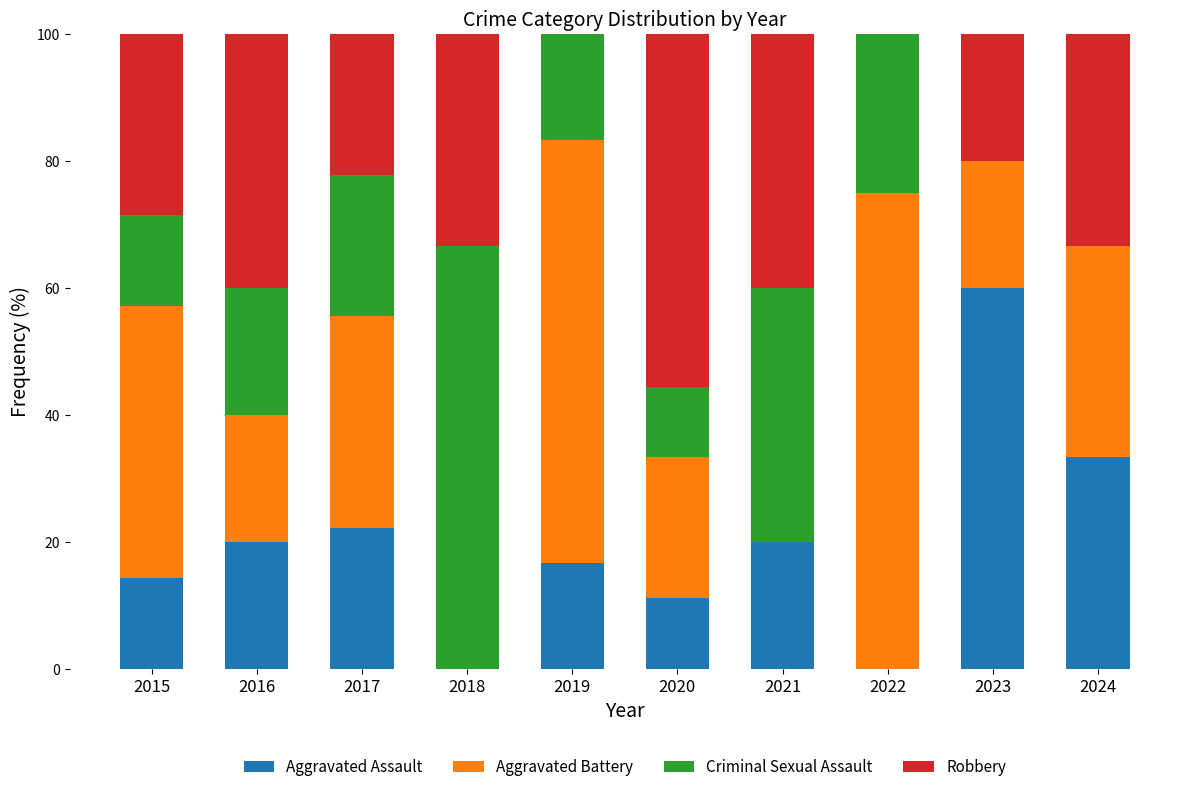

What is the maximum value for Aggravated Assault?

60.0